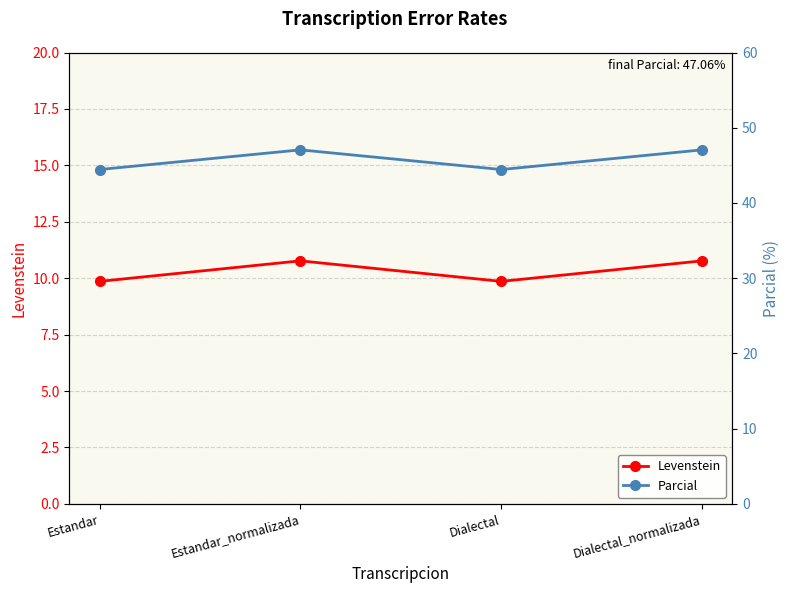

How many values in the Levenstein series are below 10?

2